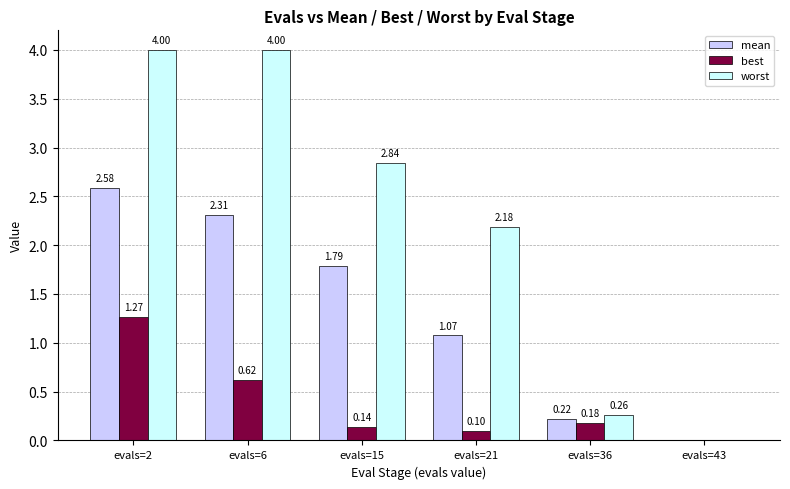

What is the sum of all worst values?

13.3